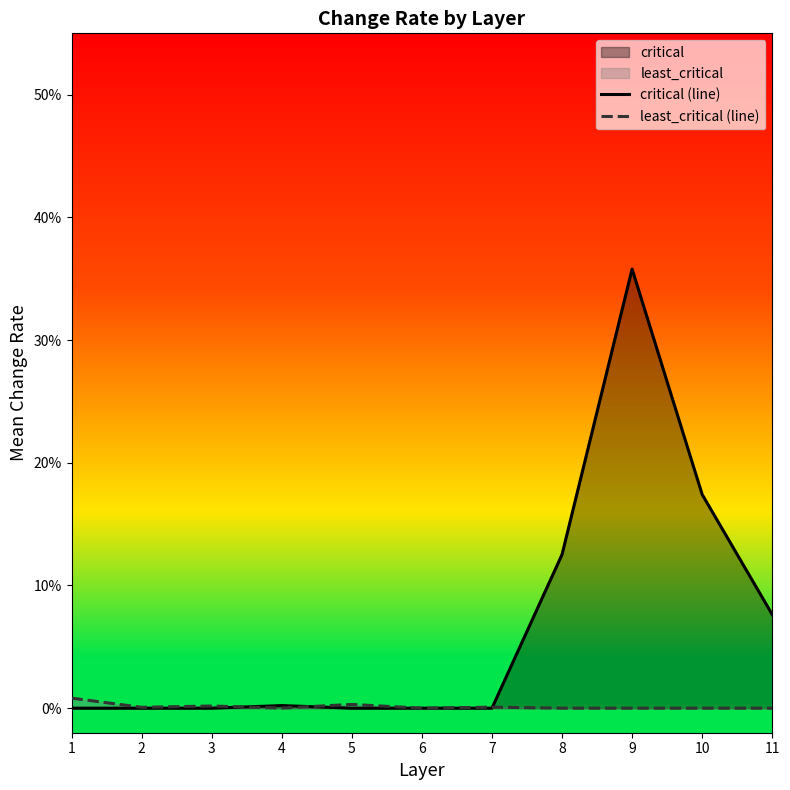

How many times do least_critical (line) and critical (line) cross each other?

3